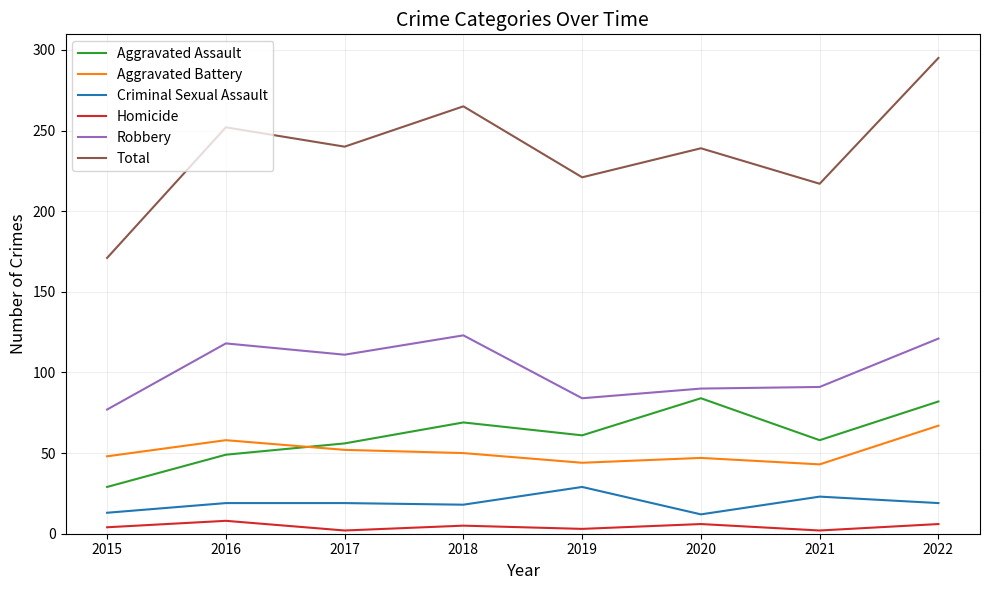

Is the value of Criminal Sexual Assault at 2019 greater than the value of Robbery at 2021?

No